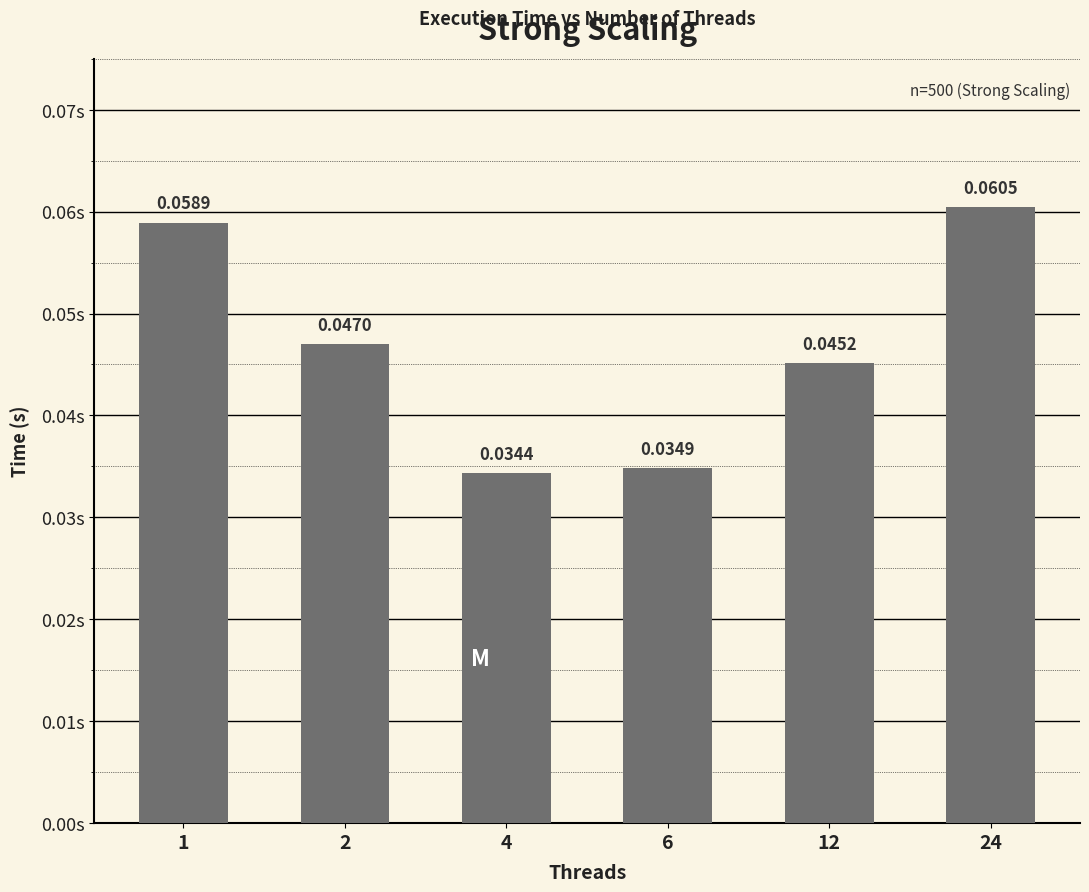

Rank the categories by value from lowest to highest.

4, 6, 12, 2, 1, 24